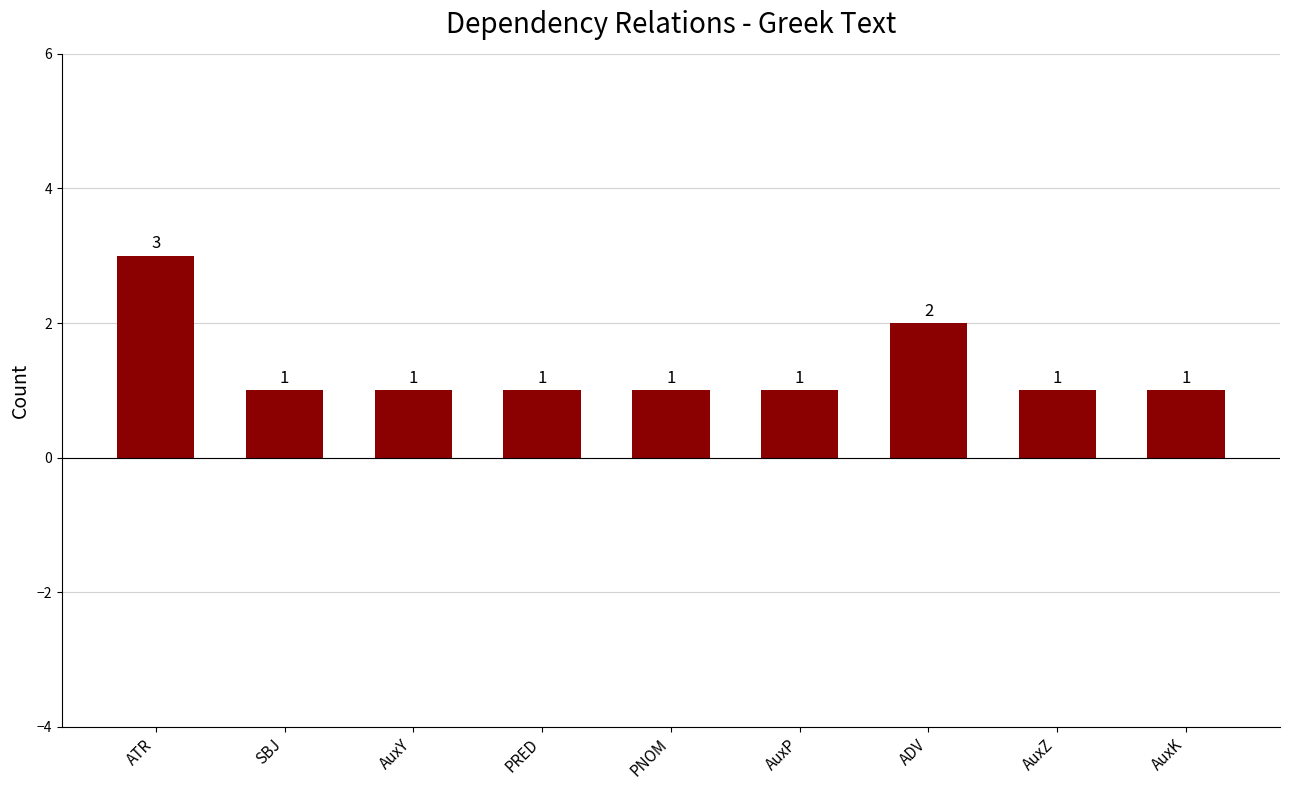

How many bars are there in total?

9